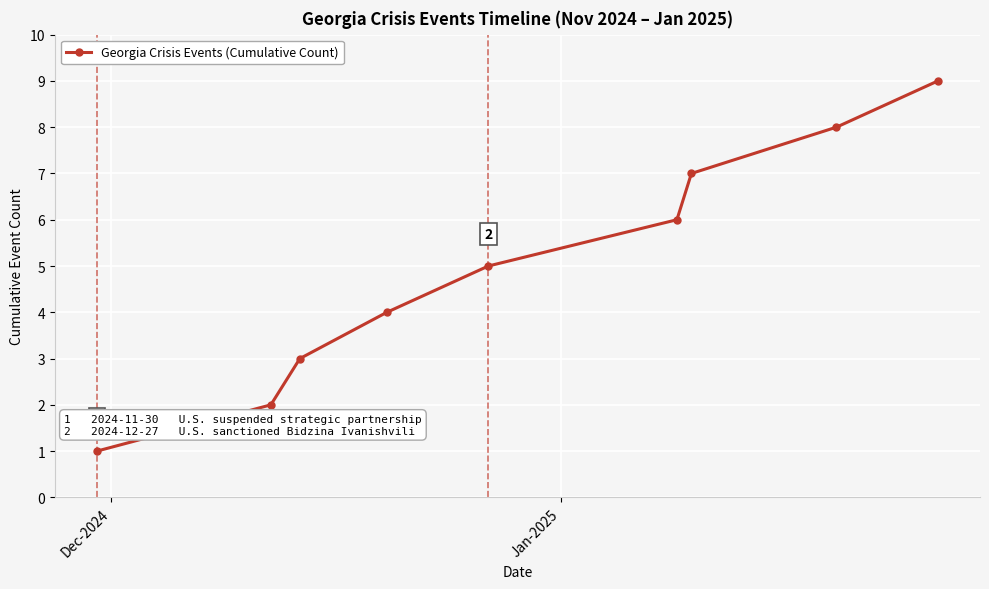

True or false: there are more than 0 points higher than both neighbors.

False